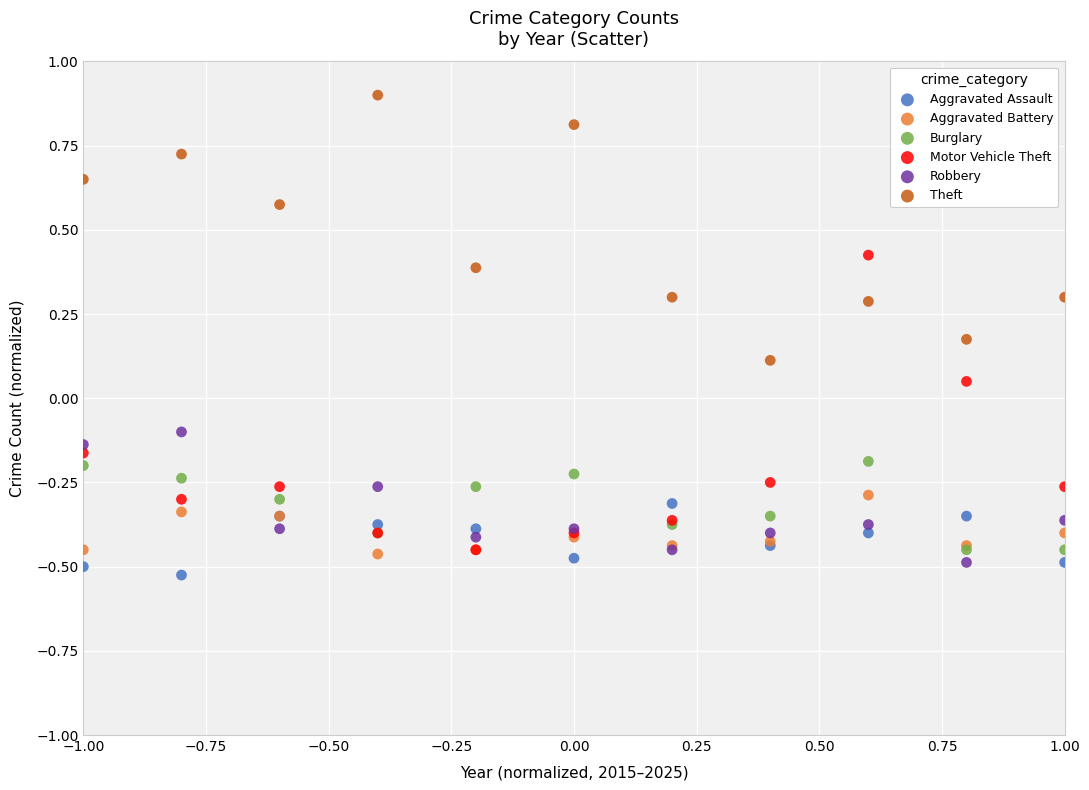

Which series has the widest spread of Y values?

Motor Vehicle Theft